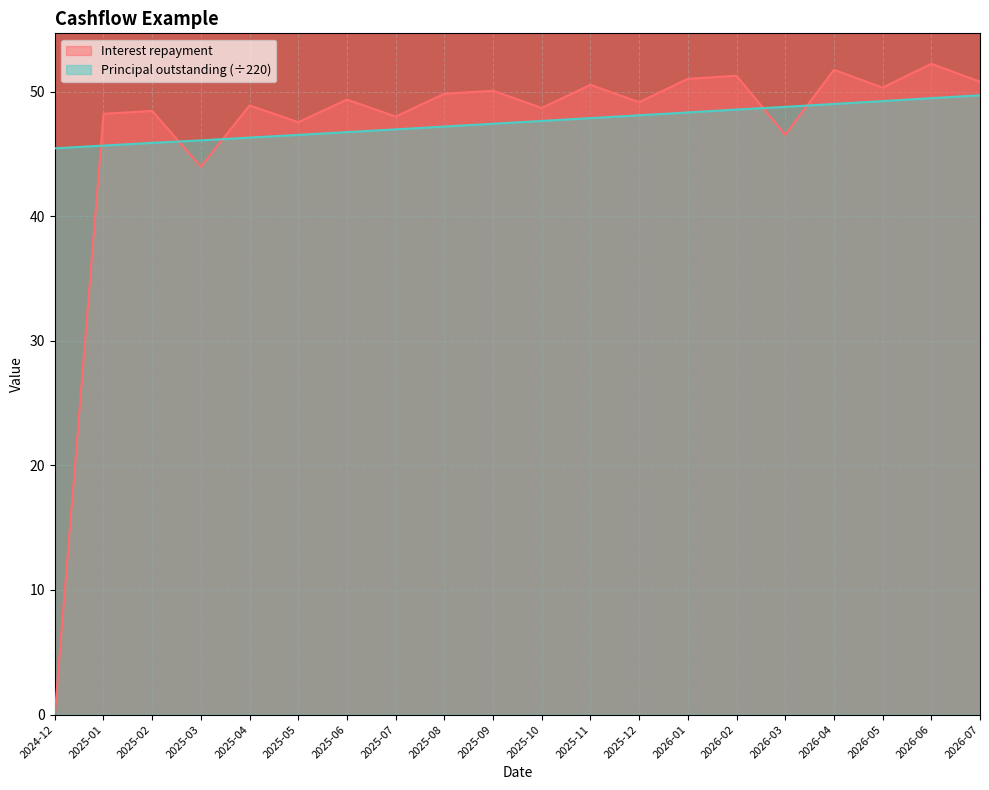

How many intersections are there between Principal outstanding and Interest repayment?

5